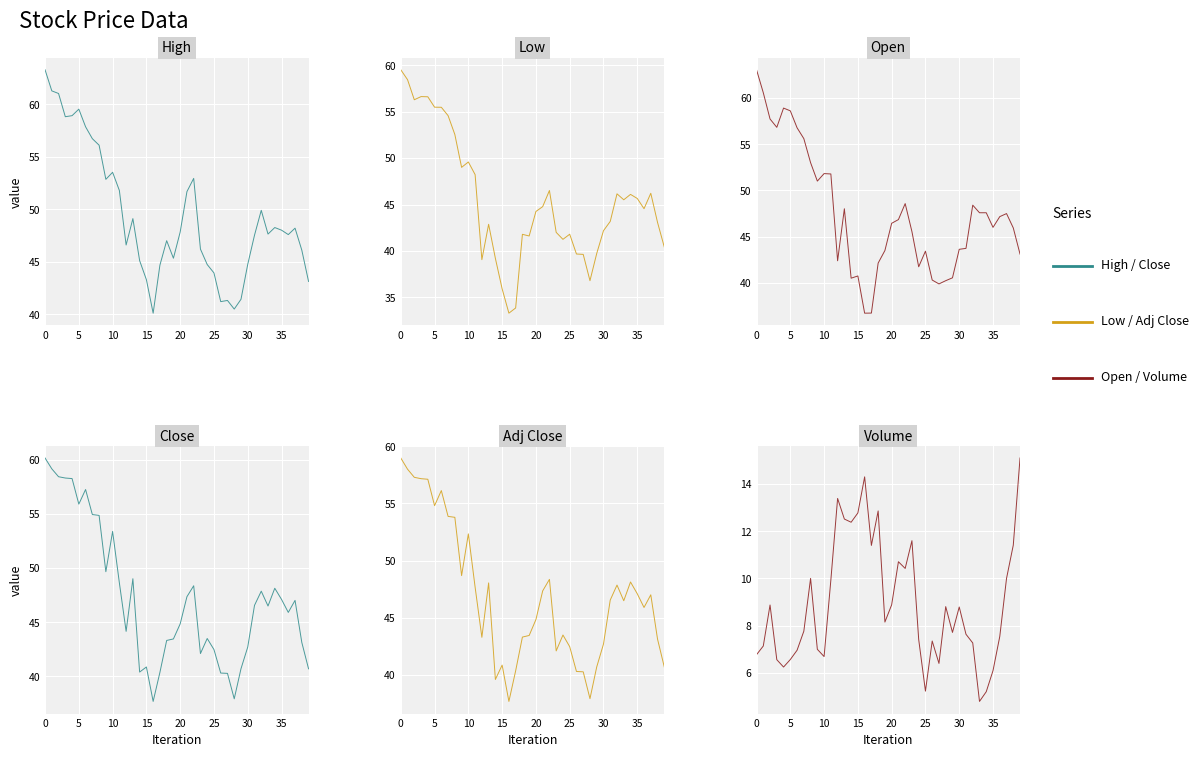

What is the approximate value of High at 22?

52.9